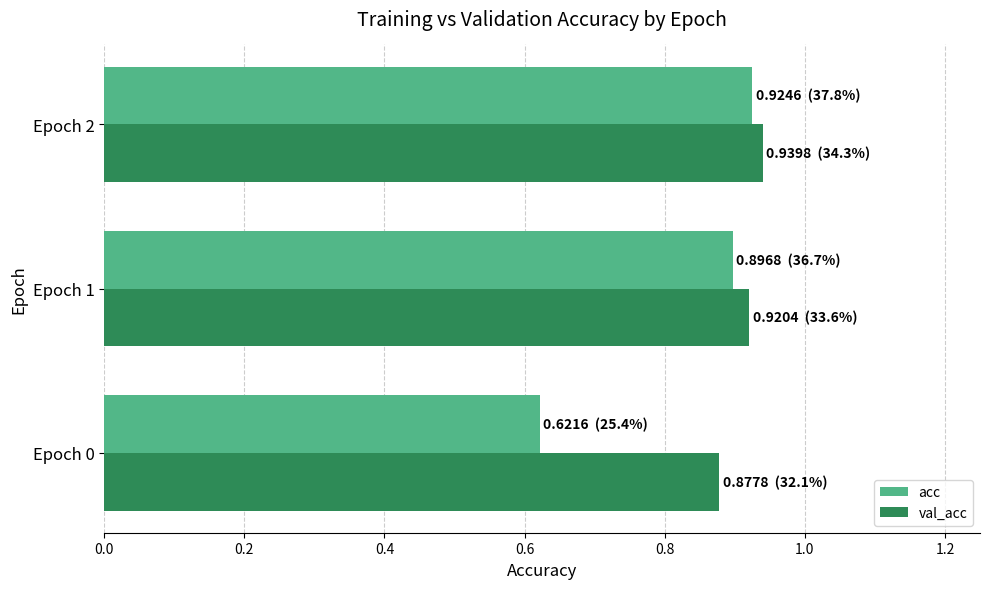

Which category has the lowest value in the acc series?

Epoch 0